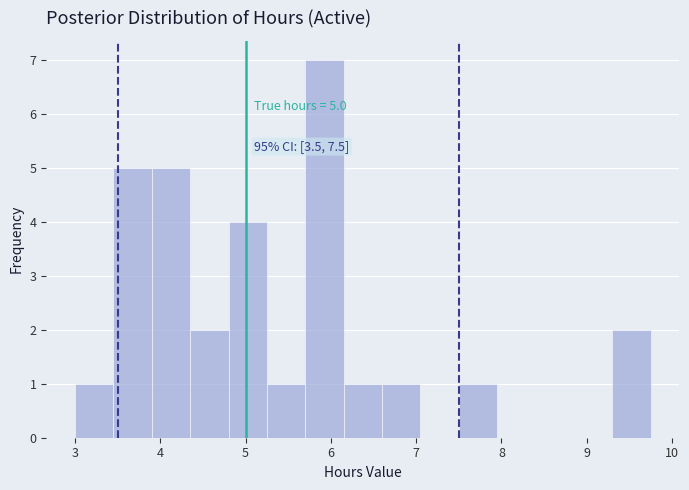

Which range on the x-axis has the tallest bar?

5.70 to 6.15